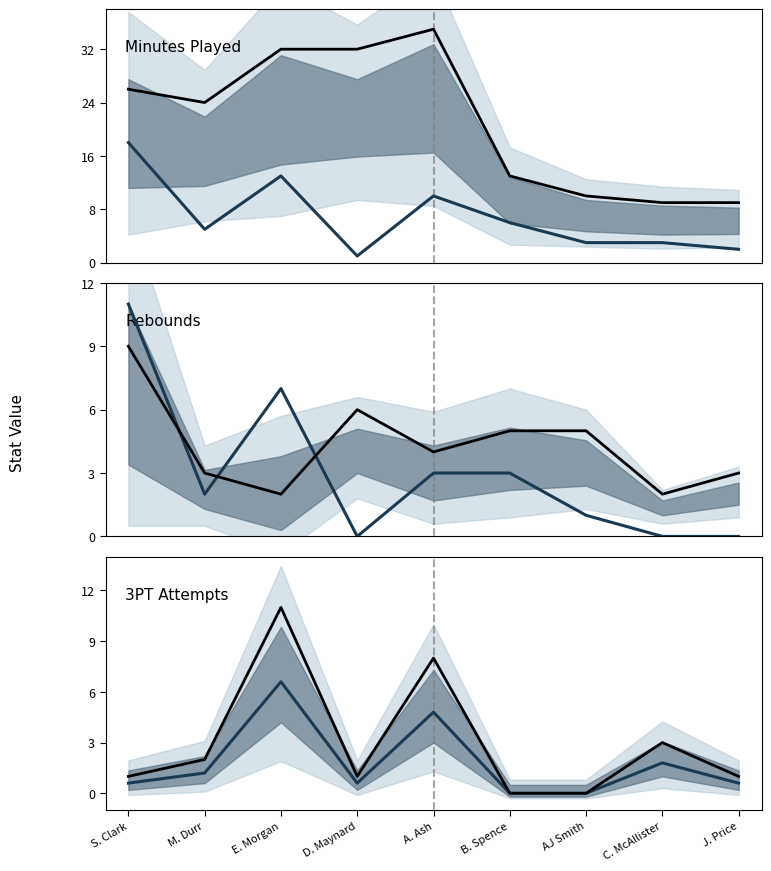

Which category has the highest value in the 3PTA (mean) series?

E. Morgan